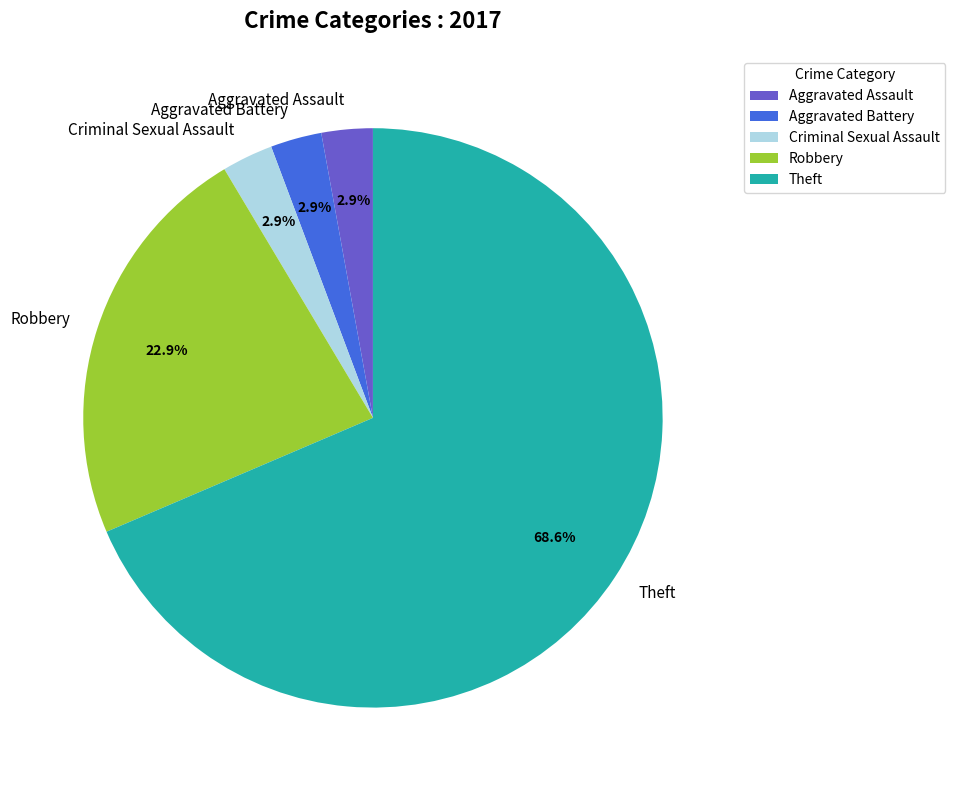

Does any single category account for the majority?

Yes